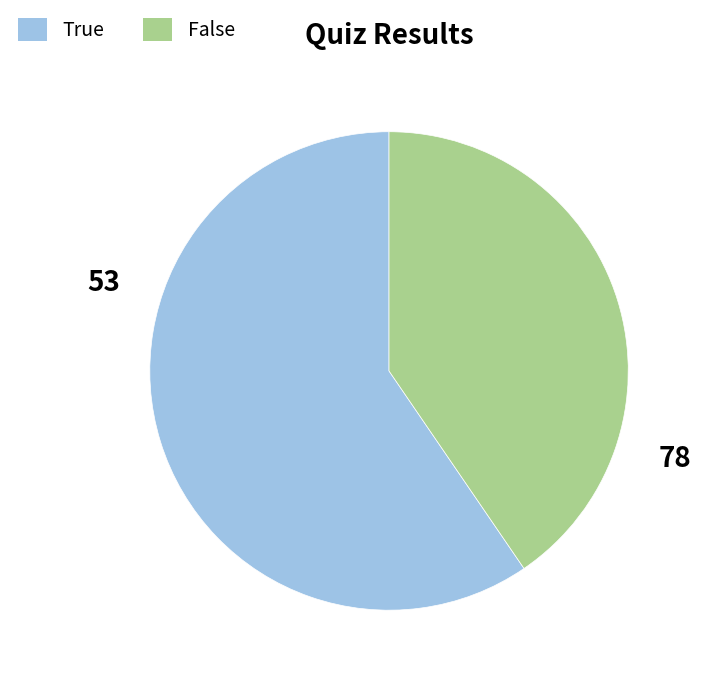

Do True and False together represent more than half of the pie?

Yes